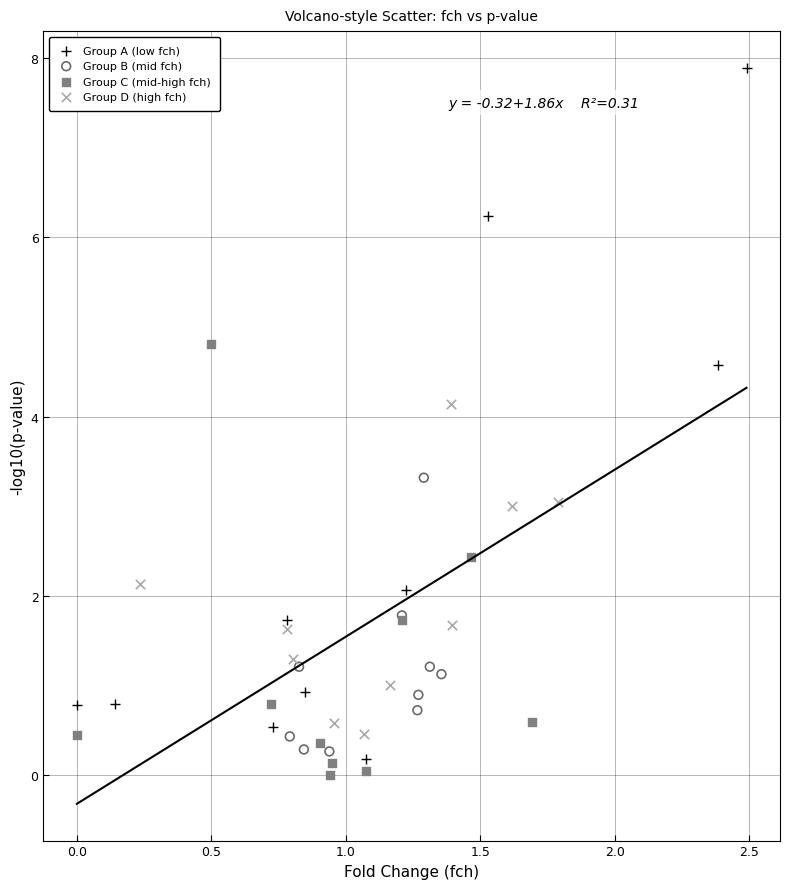

Which series contains the lowest Y value?

Group C (mid-high fch)